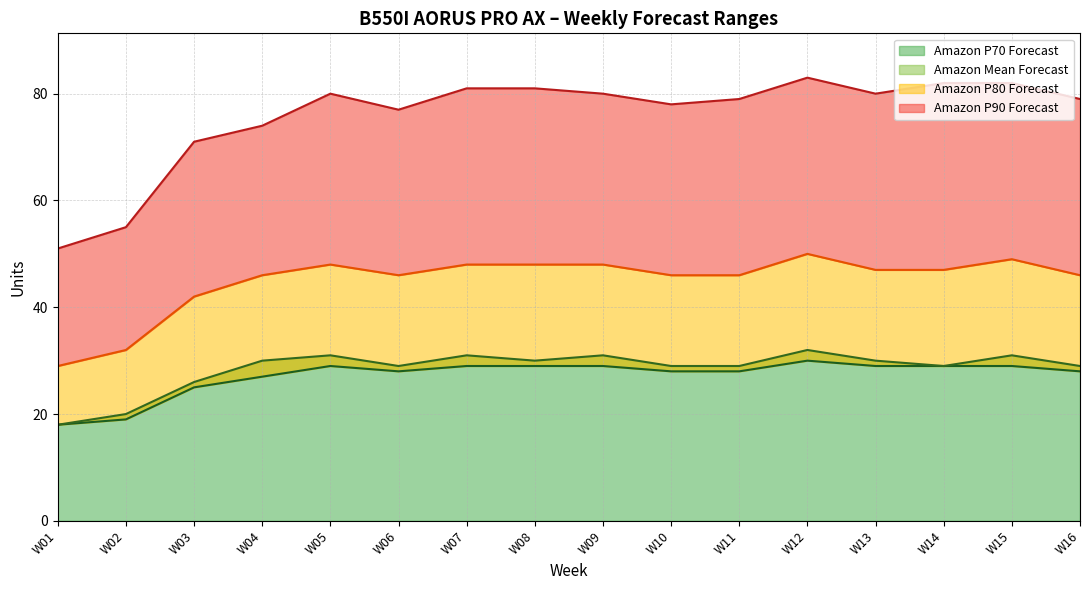

What is the maximum value for Amazon P90 Forecast?

83